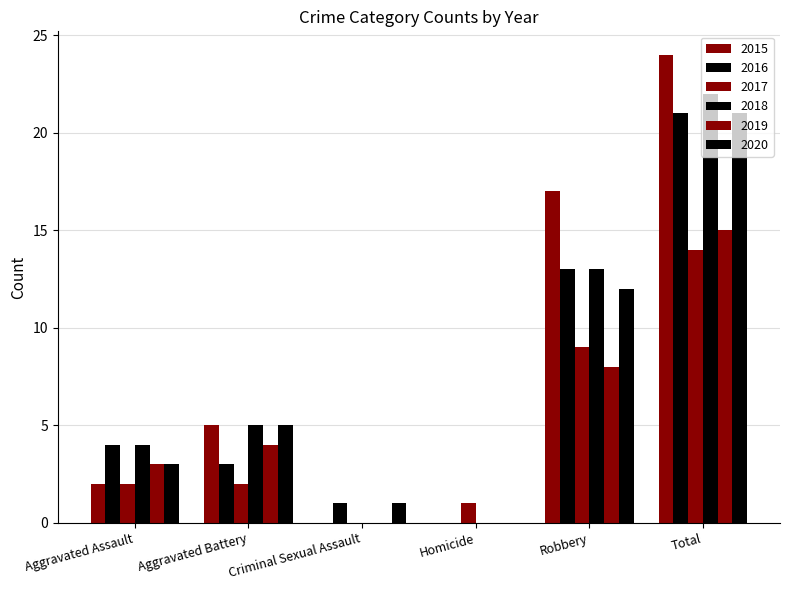

What is the sum of the 2015 values at Aggravated Assault and Aggravated Battery?

7